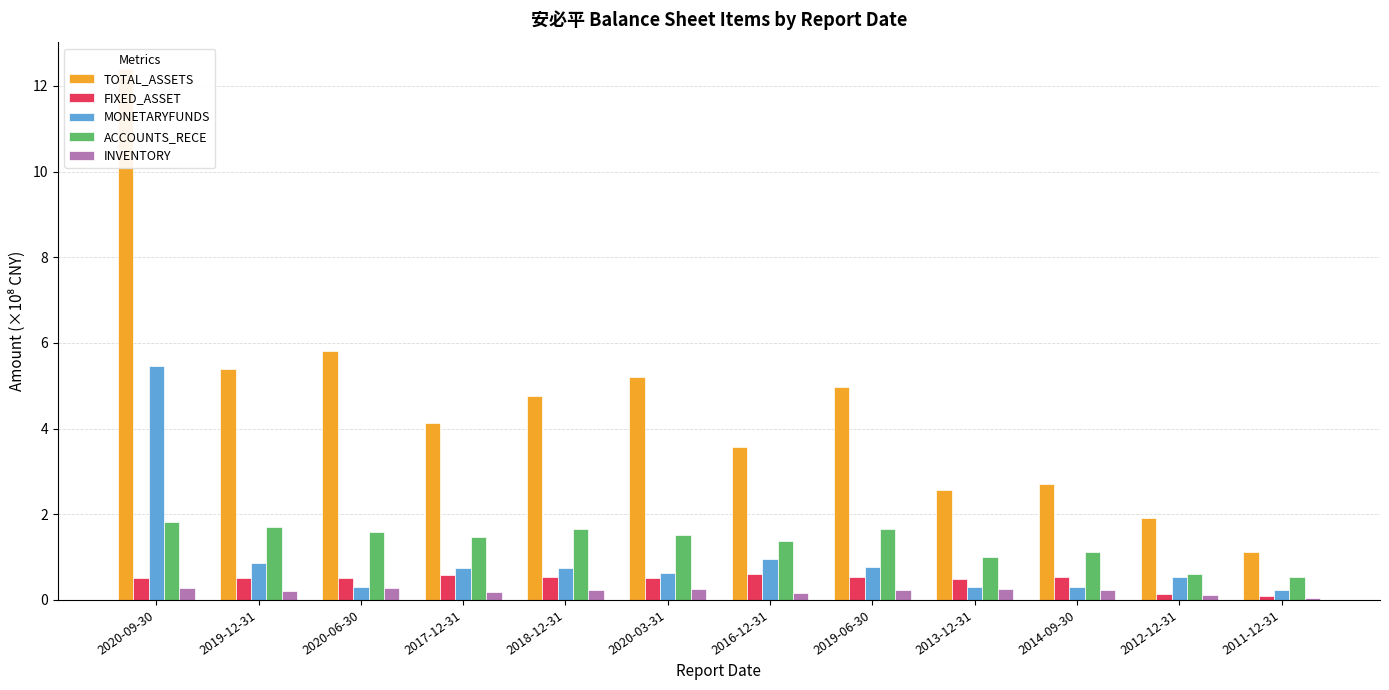

What position from the left is 2020-09-30?

1